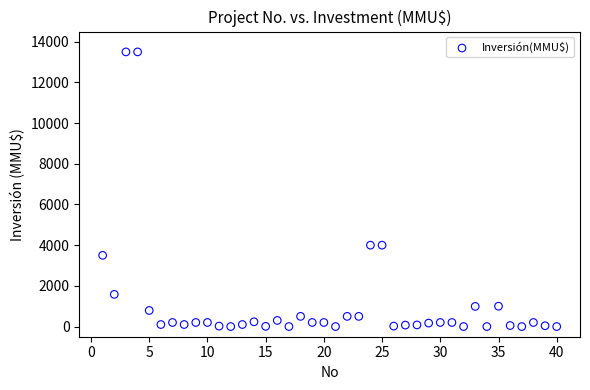

What is the range of X values (max minus min)?

39